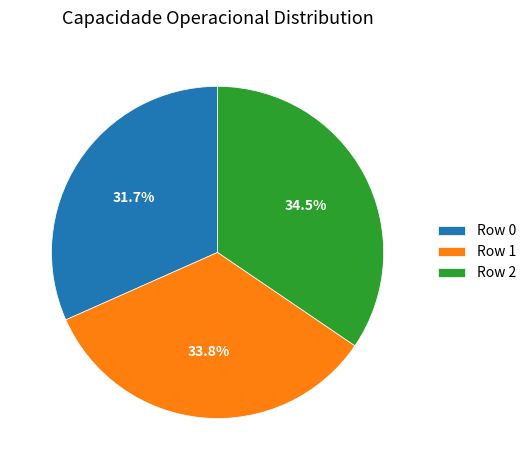

Approximately how many times larger is the value at Row 2 compared to Row 1?

1.0